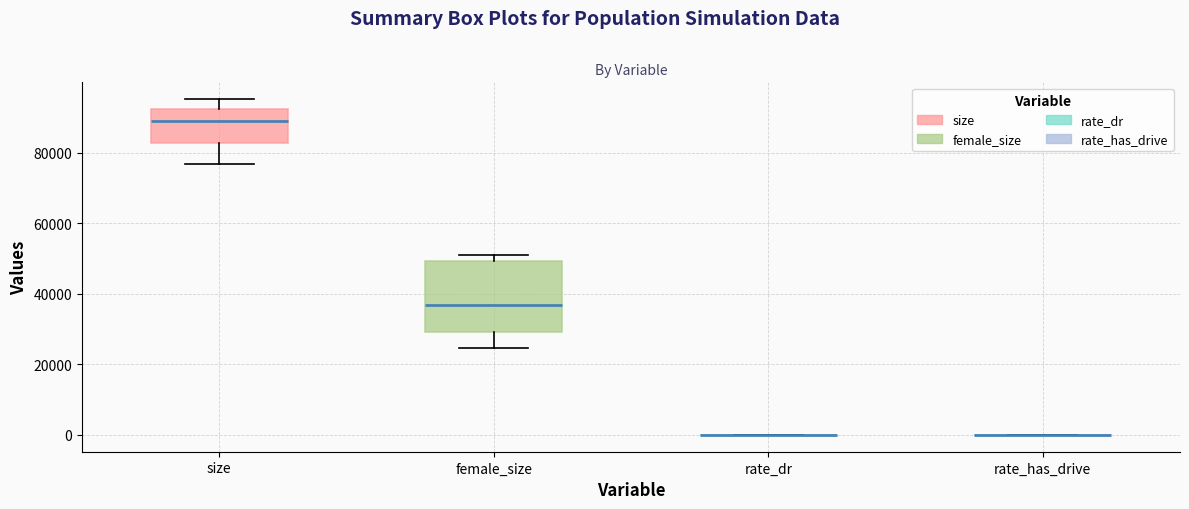

Reading left to right, transcribe this box plot: for each box, give where its median line is, the range the box spans, and where its two whiskers end, as read against the y-axis. The values are not printed on the chart, so give them approximately, as read against the axis.

size: median 90000, box 82000 to 92000, whiskers 76000 to 96000
female_size: median 36000, box 30000 to 50000, whiskers 24000 to 50000 (just above the box's upper edge)
rate_dr: box collapsed to a line at 0, whiskers 0 to 0
rate_has_drive: box collapsed to a line at 0, whiskers 0 to 0